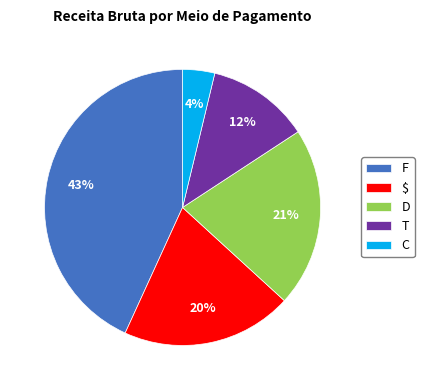

What is the largest slice in the pie chart?

F